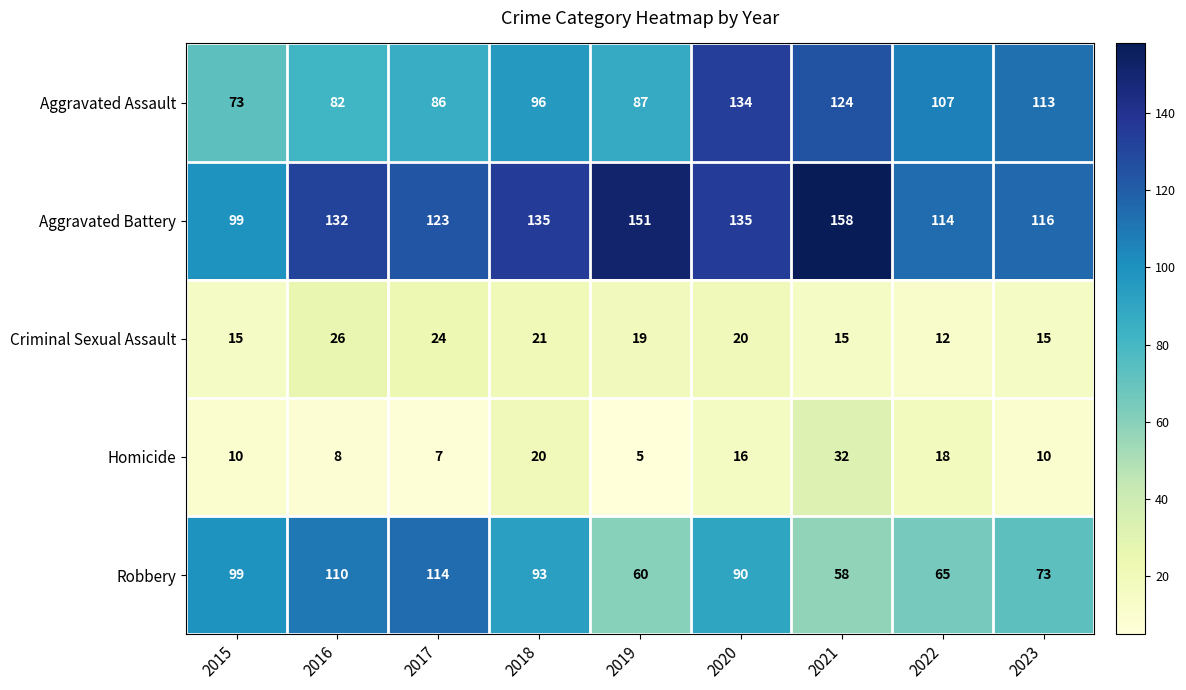

What is the sum of the Homicide values at 2021 and 2019?

37